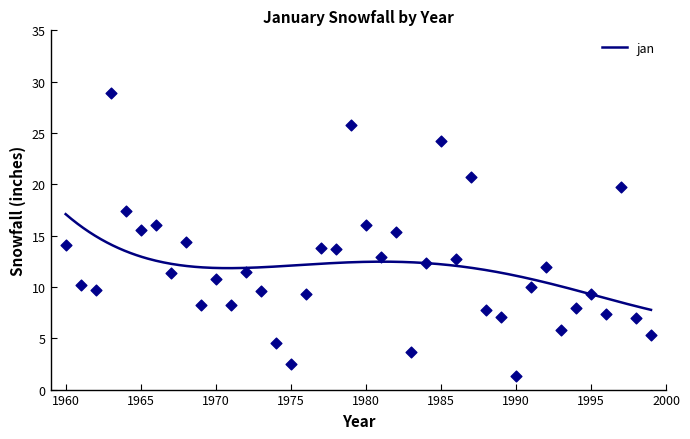

What is the ratio of the value at 1992 to the value at 1965?

0.8